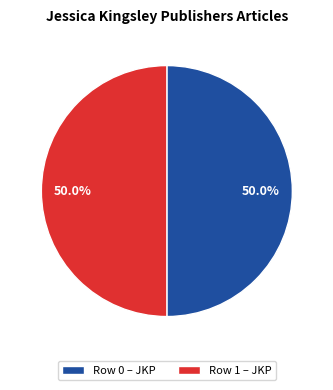

What is the ratio of the value at Row 0 – JKP to the value at Row 1 – JKP?

1.0